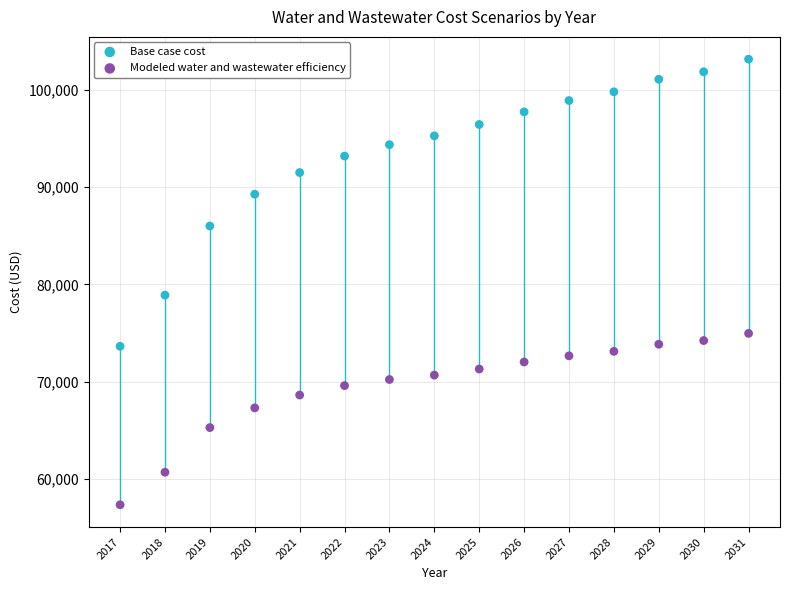

Which series has the widest spread of Y values?

Base case cost